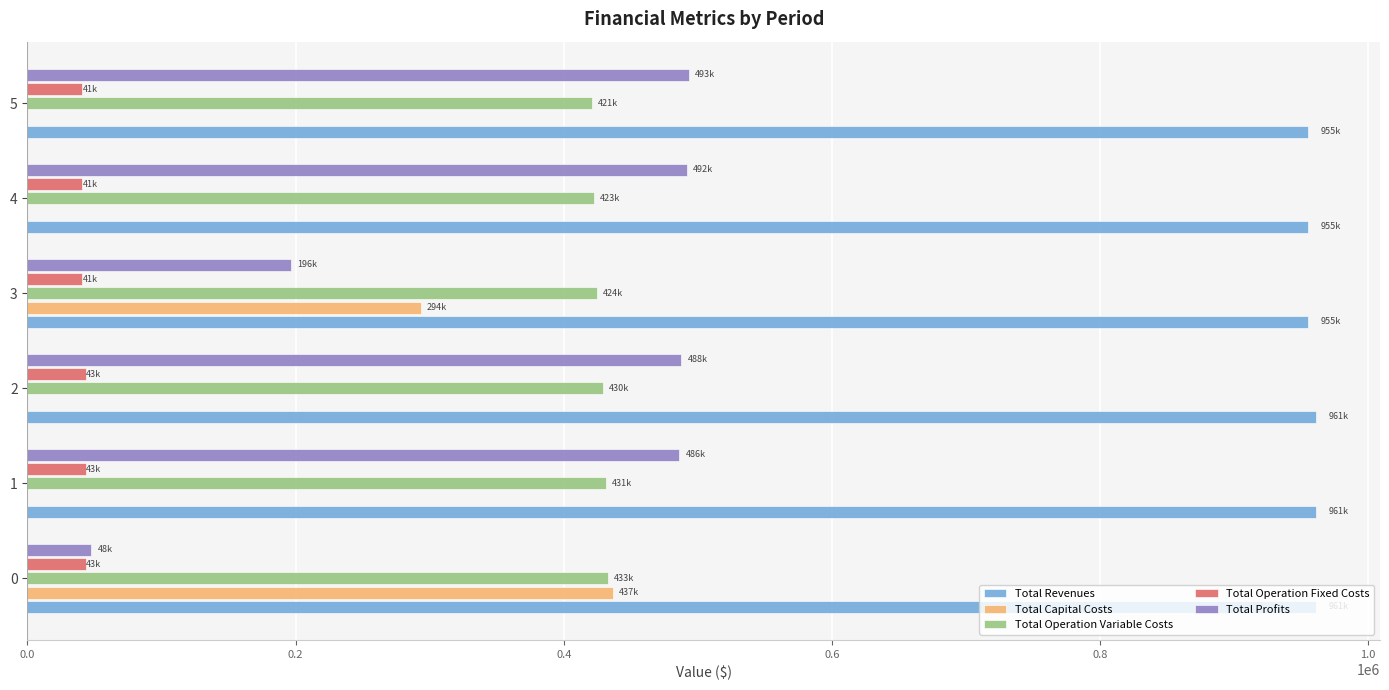

What is the total value across all series at 5?

1910079.9